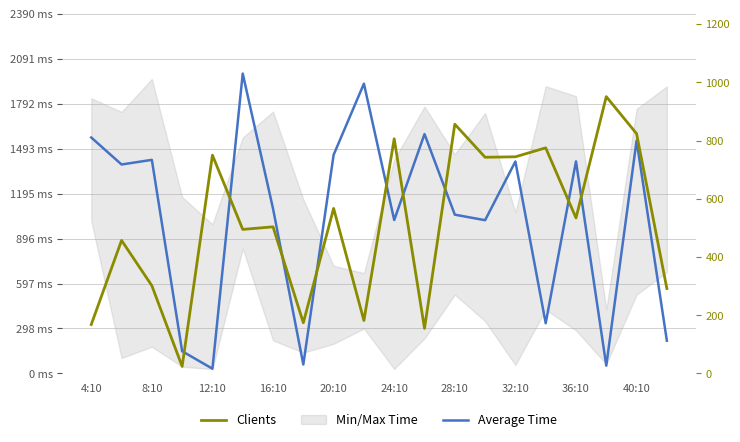

True or false: Clients has a value of 169882 at 12:10.

False